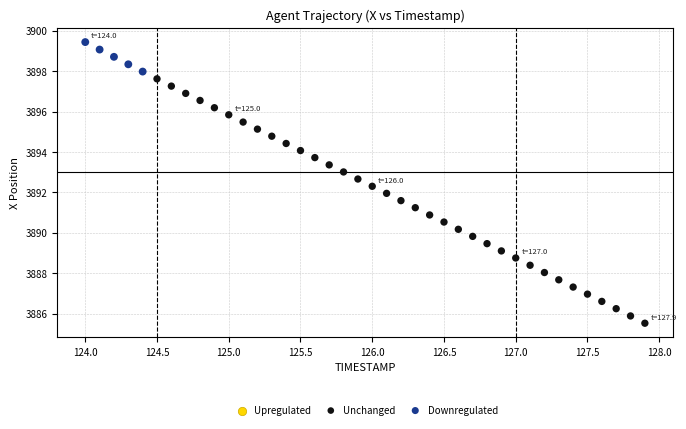

Which series has the widest spread of Y values?

Unchanged